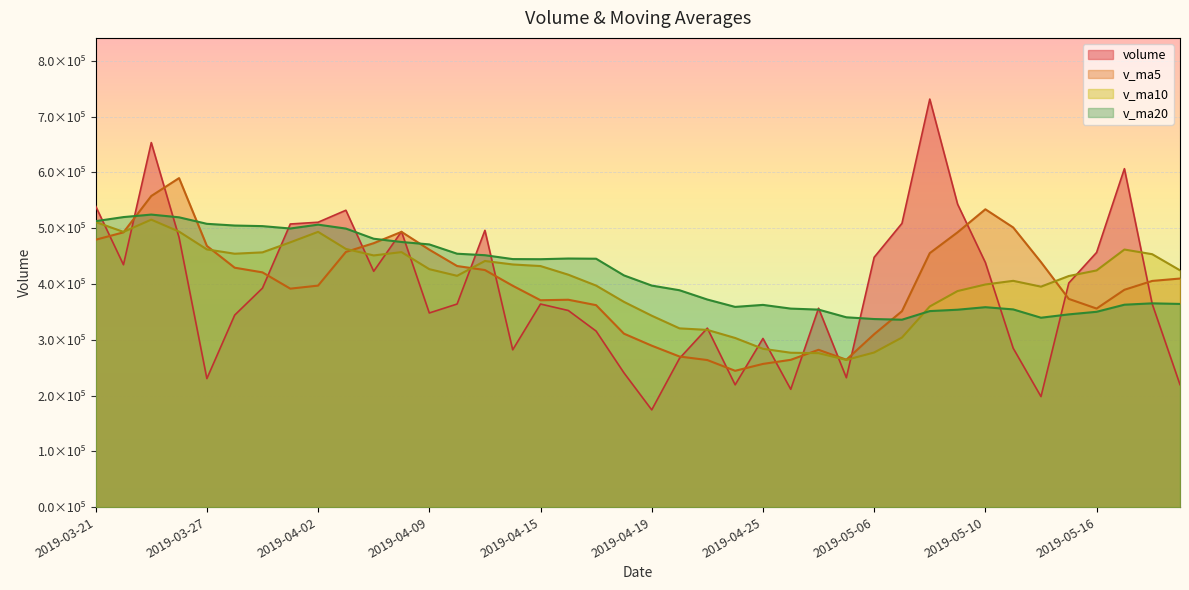

List the series in order of their peak value, lowest first.

v_ma10, v_ma20, v_ma5, volume